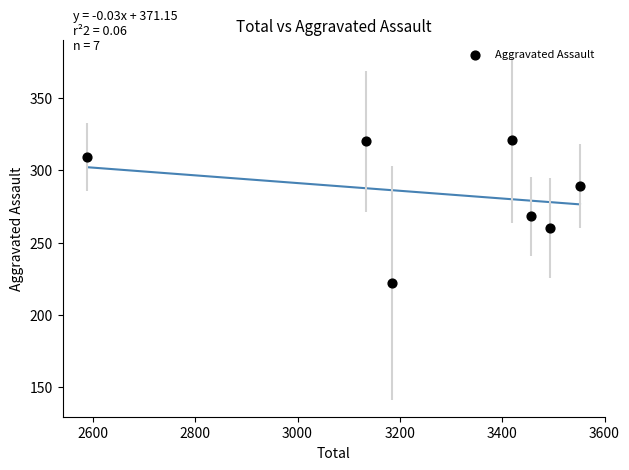

What is the average X value?

3261